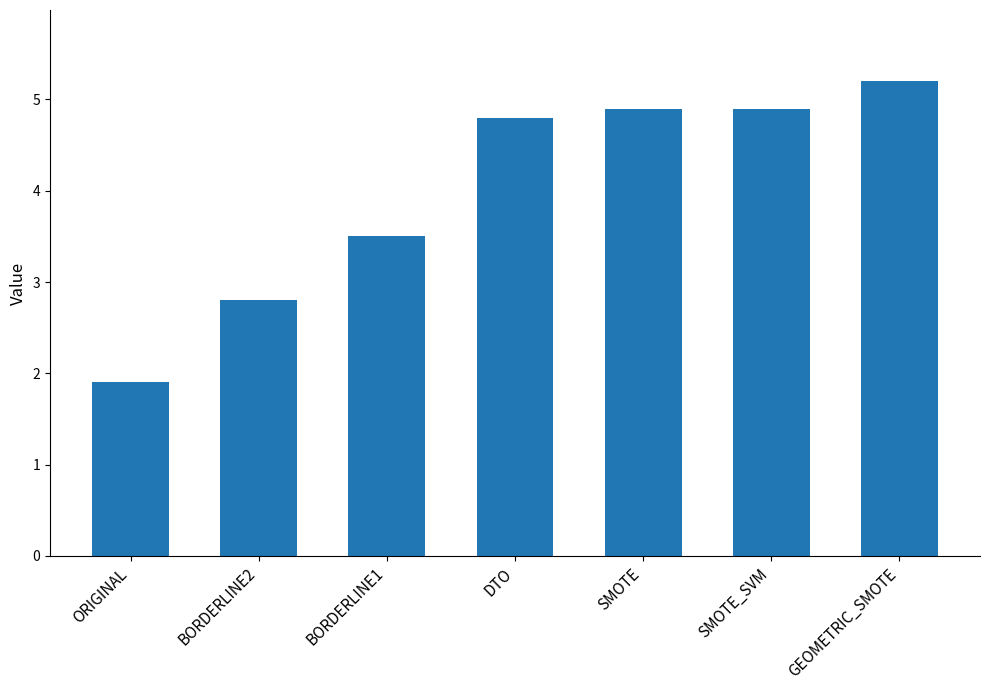

What is the change in value from BORDERLINE1 to SMOTE_SVM?

+1.4